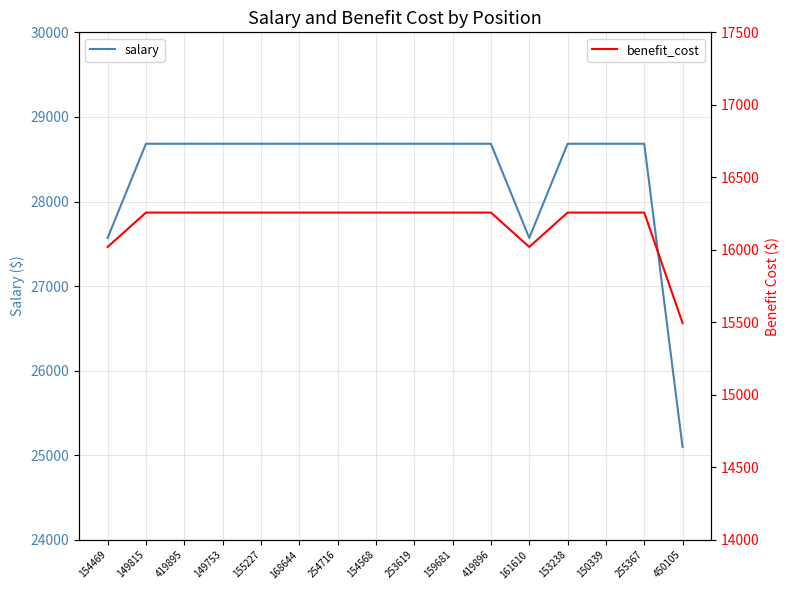

True or false: benefit_cost and salary cross at least once.

False